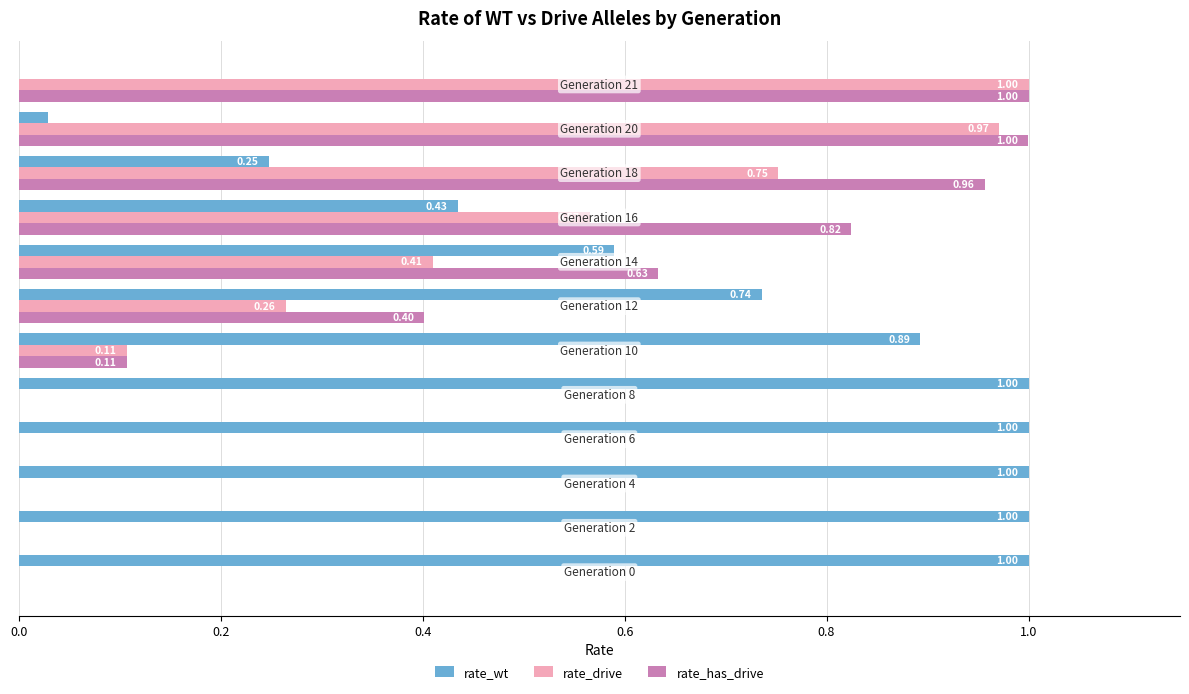

Which series has the largest total across all categories?

rate_wt